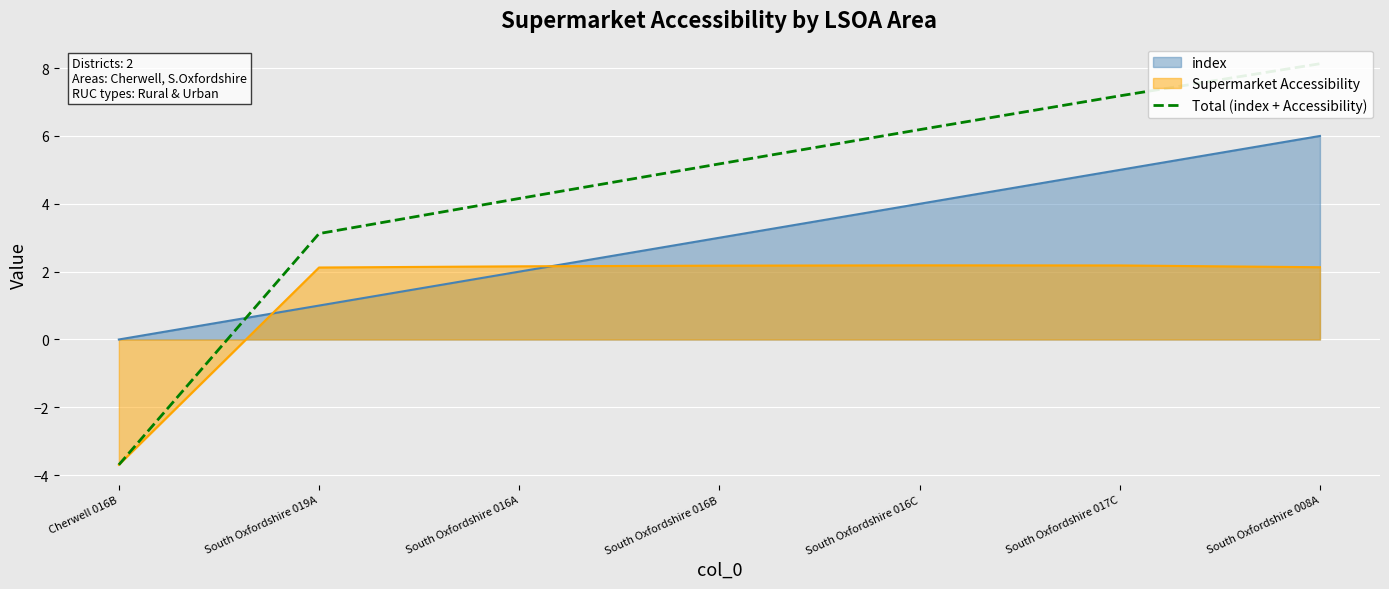

Which series ends up on top after the final intersection of index and Supermarket Accessibility?

index